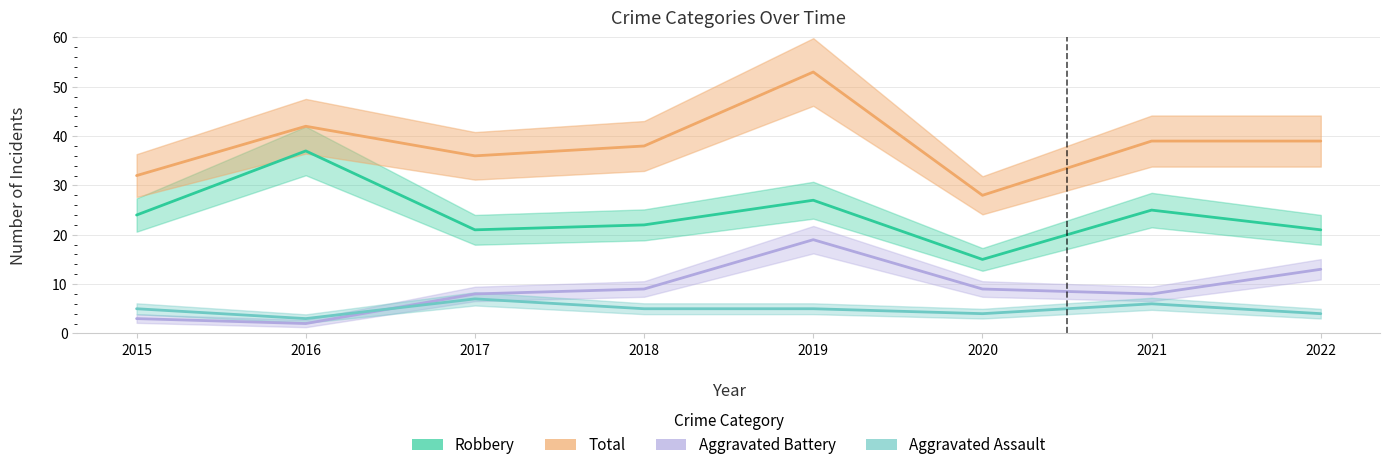

How many data points in Robbery are less than 24?

4